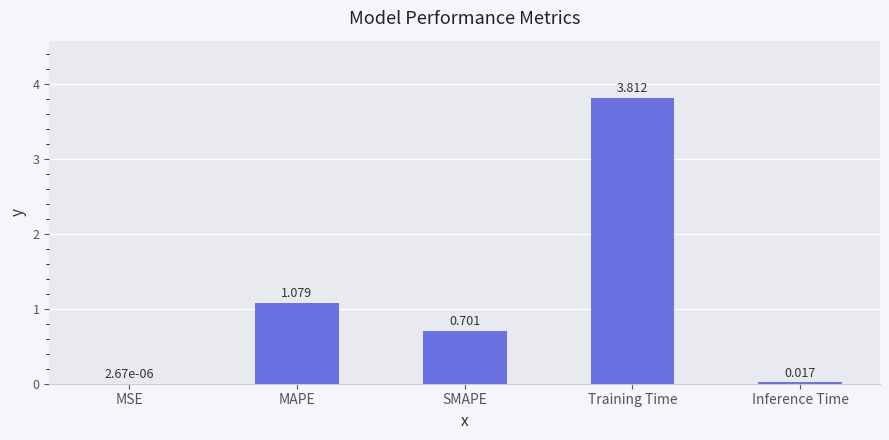

Which category has the highest value across all series?

Training Time